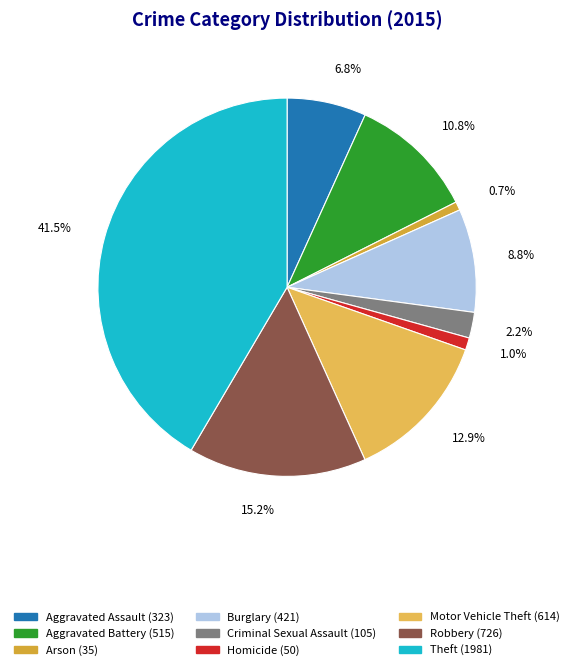

How many segments does this pie chart have?

9